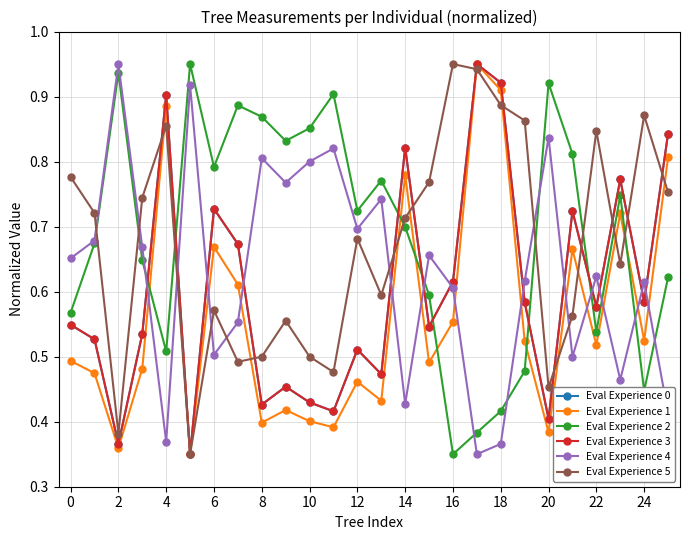

True or false: Eval Experience 4 and Eval Experience 0 intersect in this chart.

True